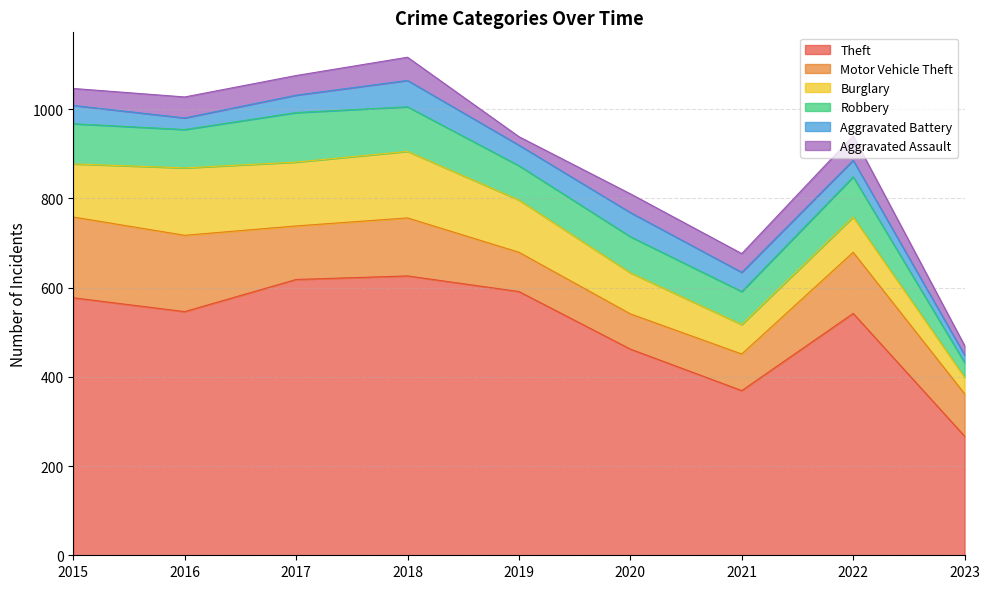

List the series in order of their peak value, highest first.

Theft, Motor Vehicle Theft, Burglary, Robbery, Aggravated Battery, Aggravated Assault